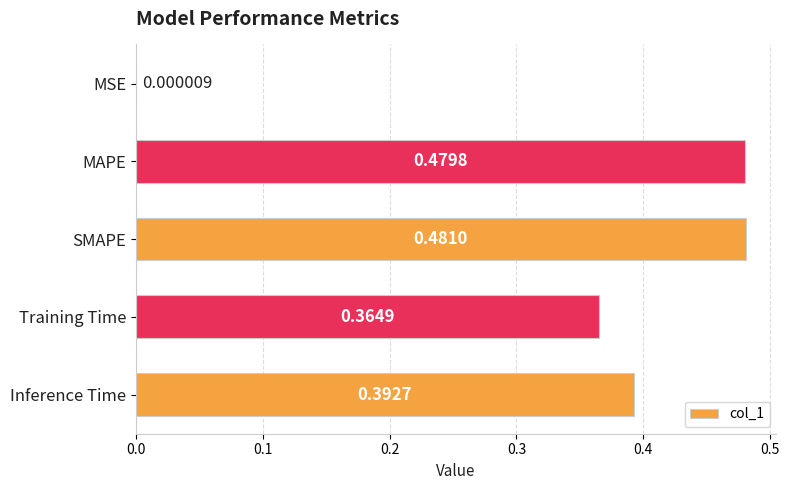

Which category has the highest value across all series?

SMAPE